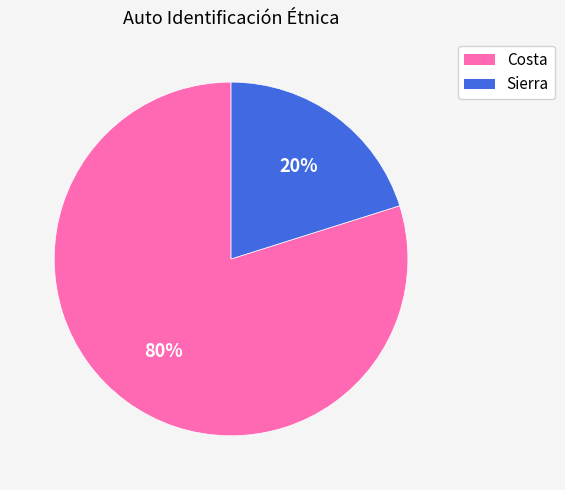

Is the sum of Sierra and Costa greater than half?

Yes